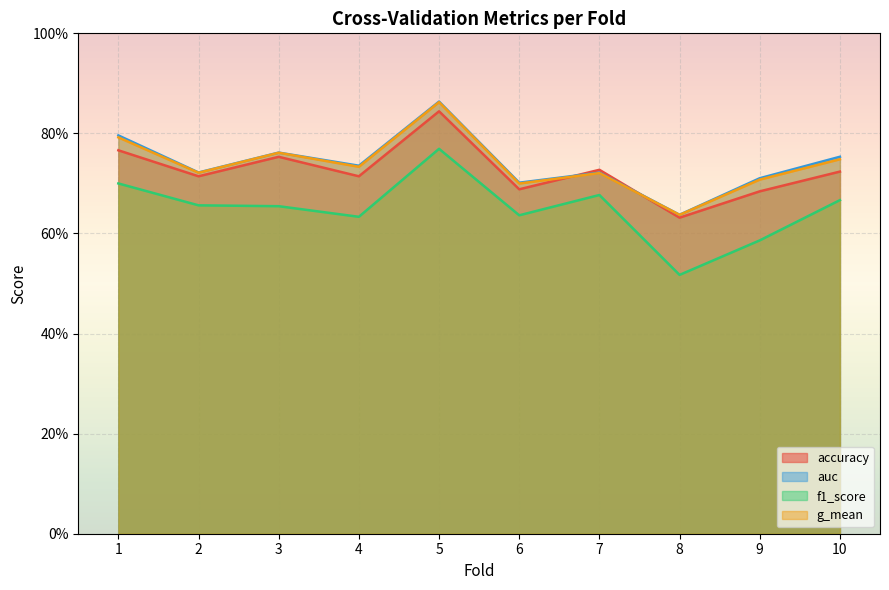

True or false: f1_score has a value of 0.9 at 10.

False